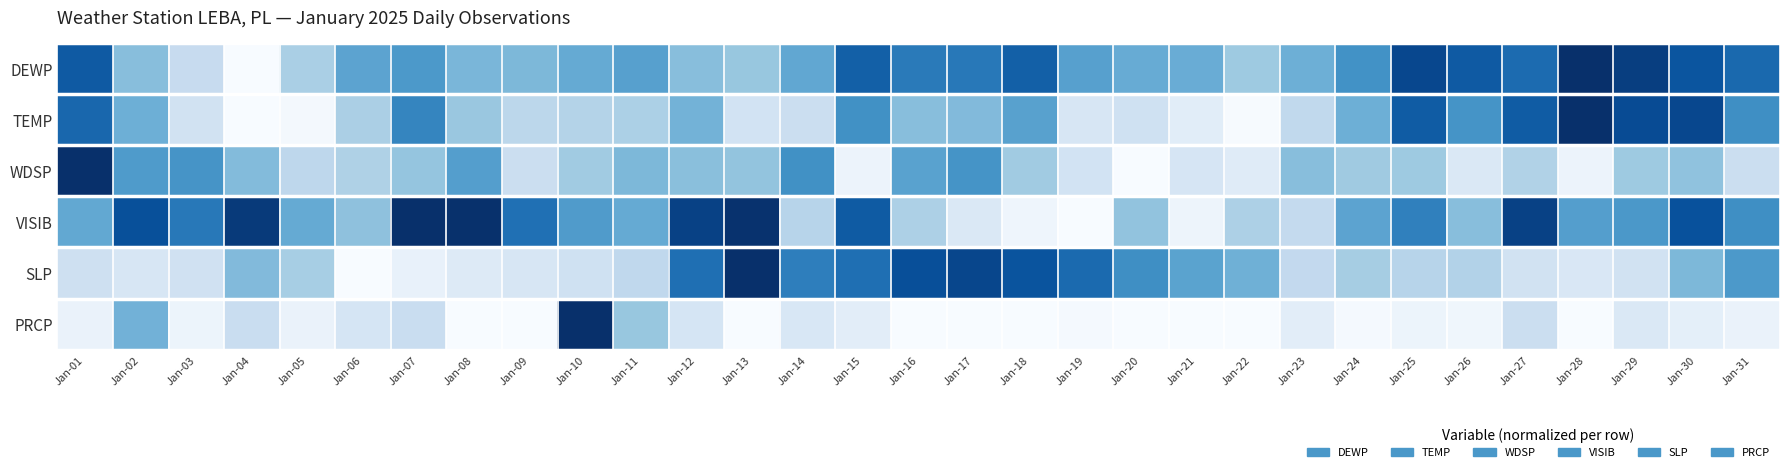

Which category has the highest value across all series?

Jan-28